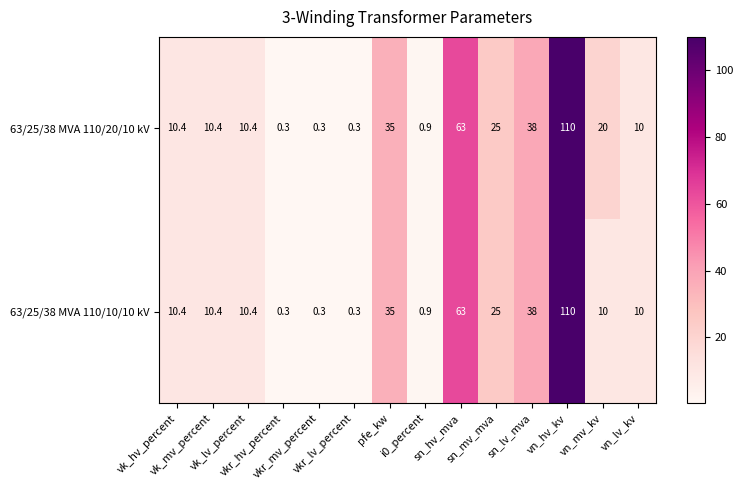

At how many categories does at least one series exceed 17?

6